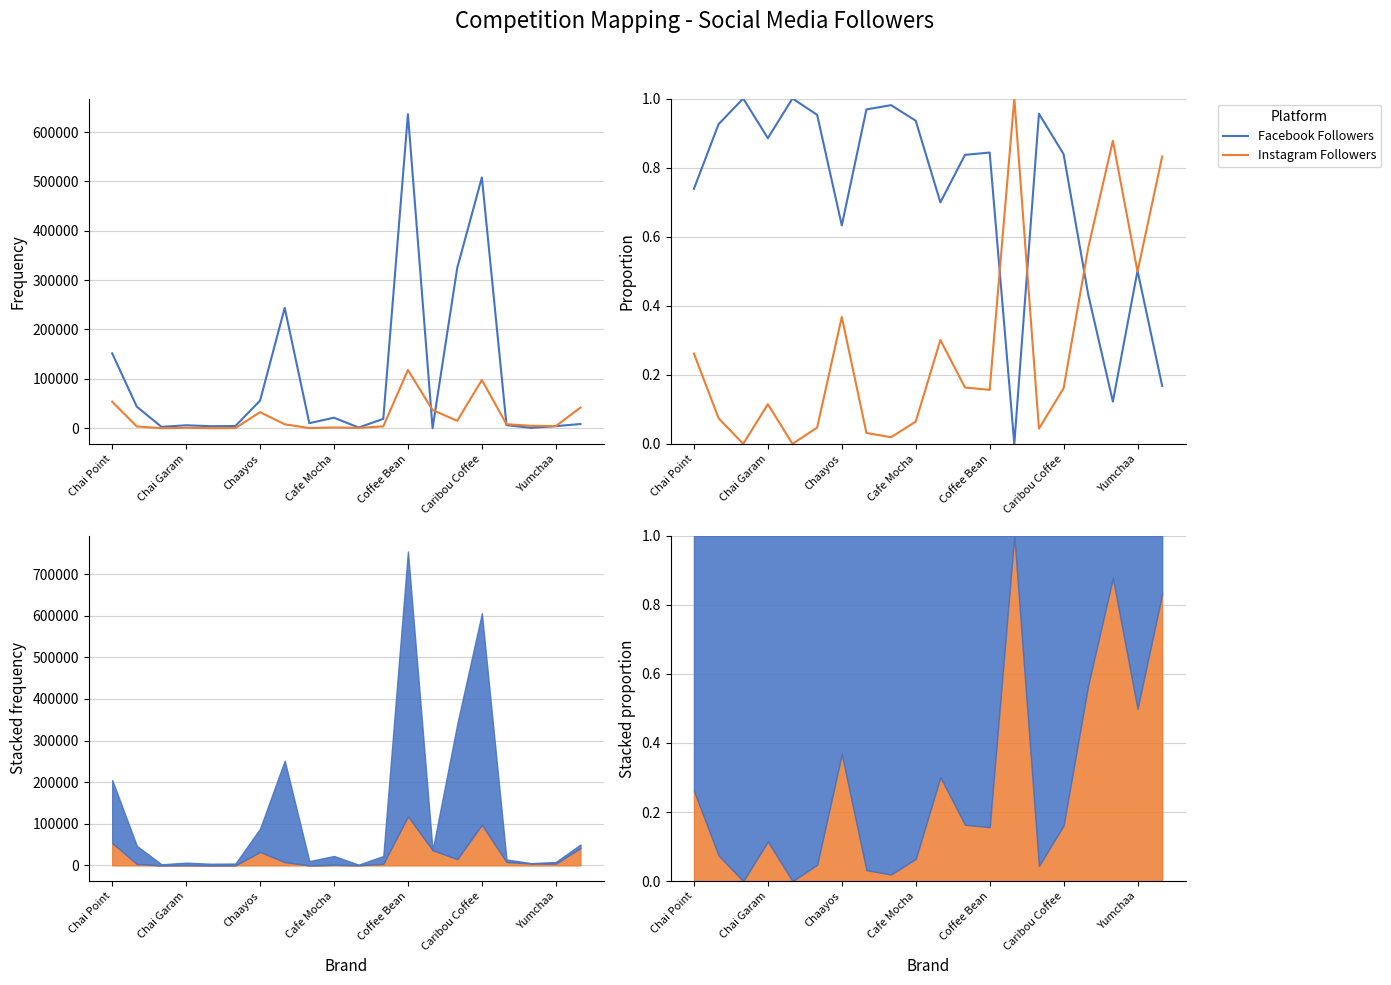

Rank the series by their maximum value, from highest to lowest.

Facebook Followers, Instagram Followers